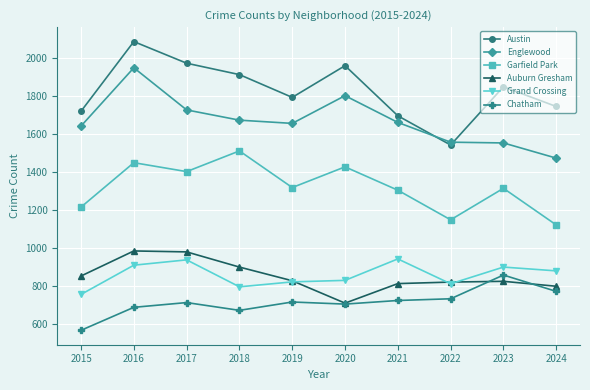

What is the difference between the highest and lowest values at 2016?

1400